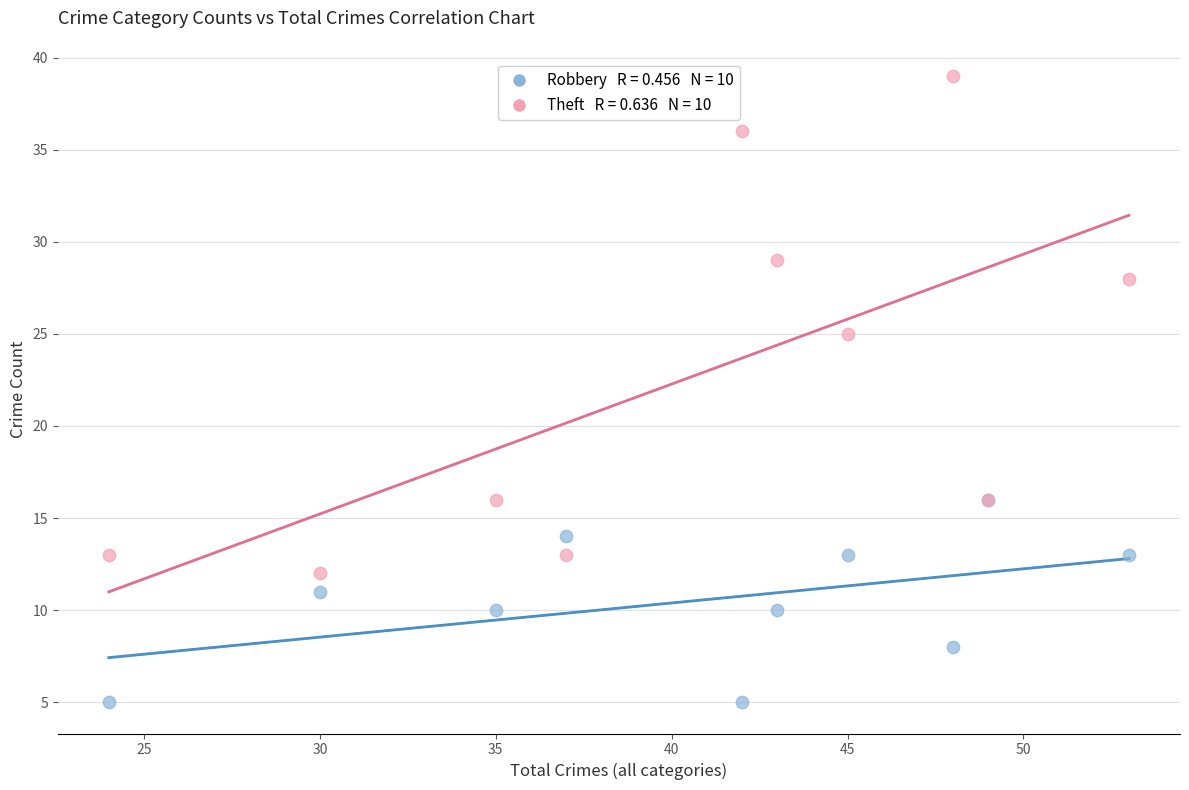

Across all series, what Y value is closest to 22?

25